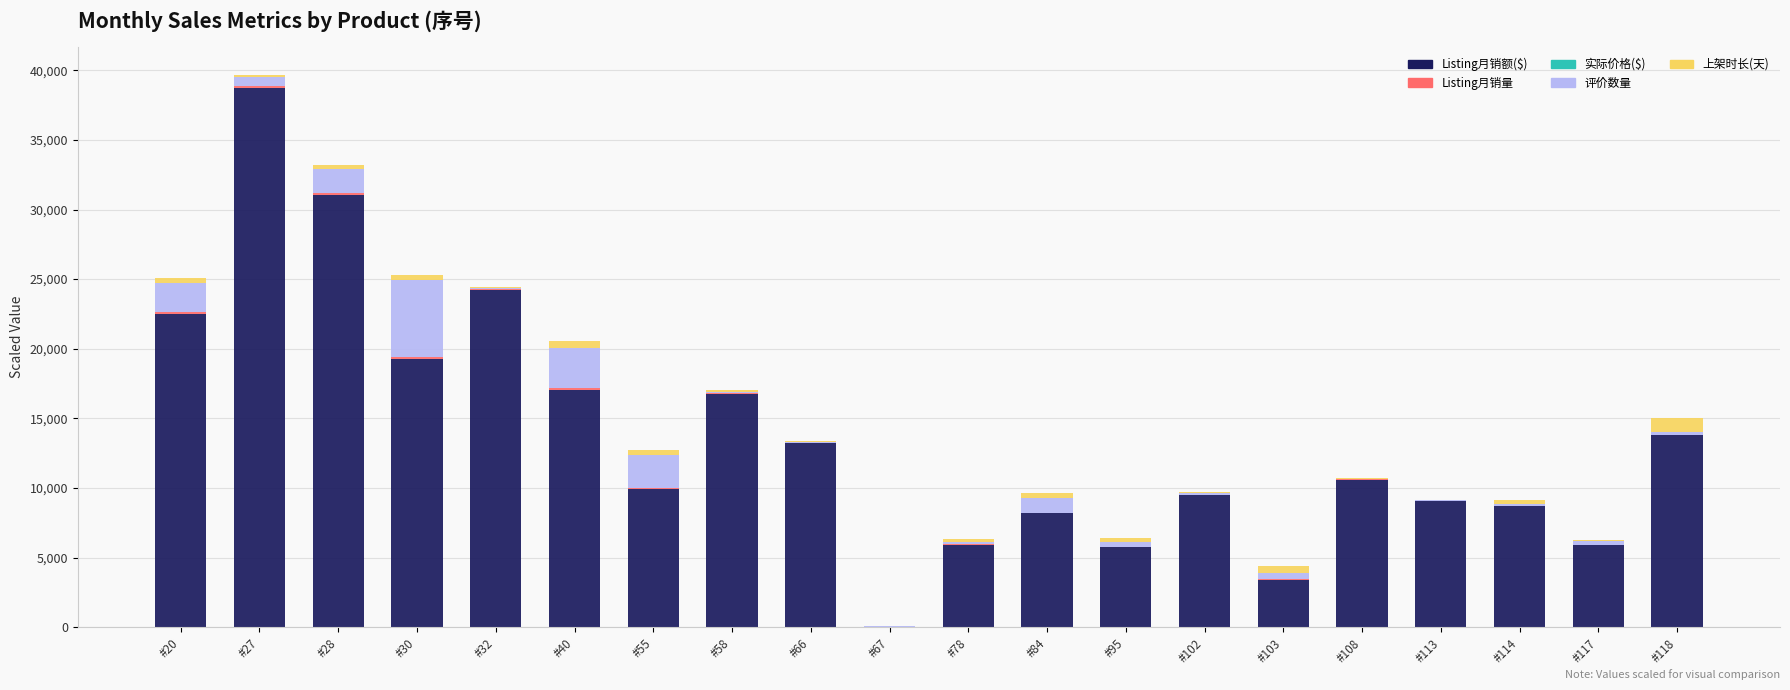

How many positive values does the Listing月销额($) series have?

19